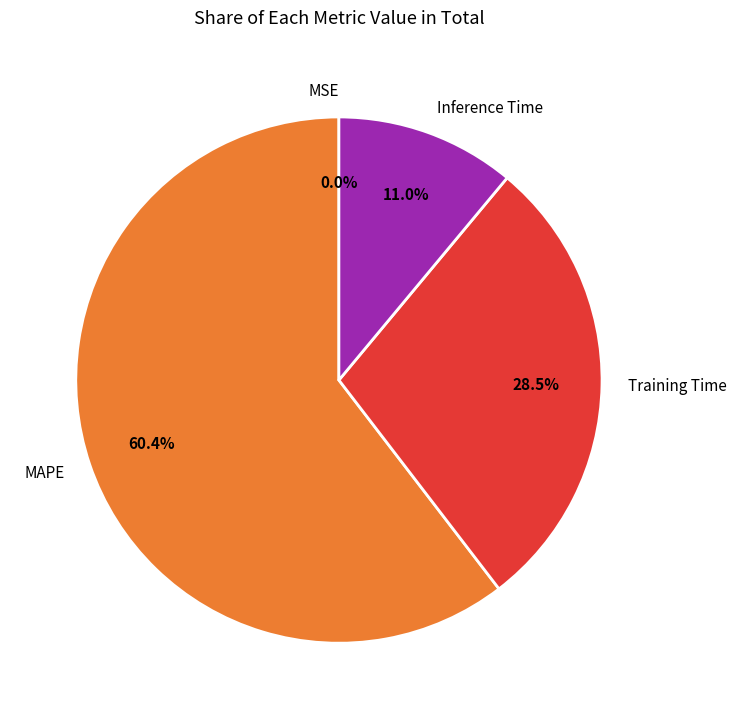

Does MAPE represent more than half of the total?

Yes